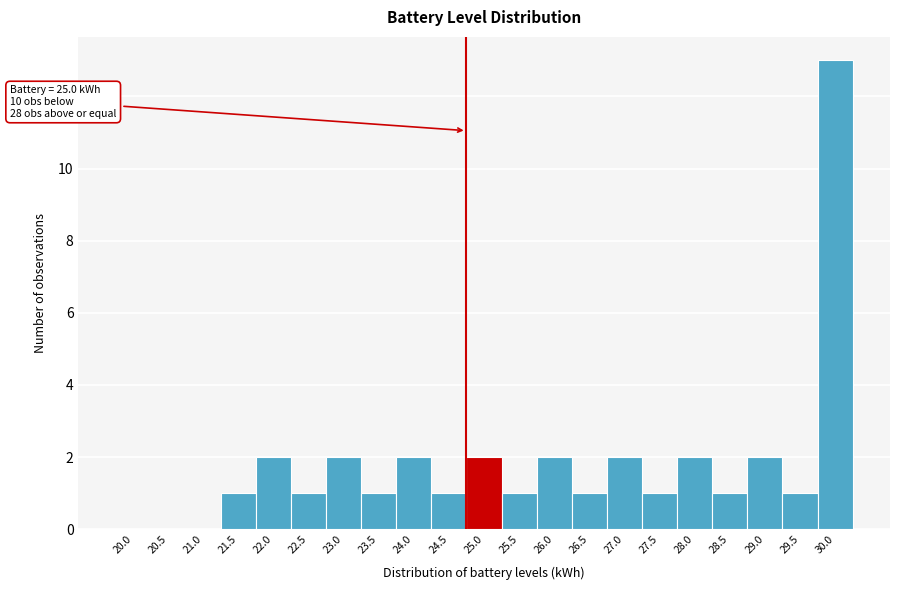

Reading left to right, list all the values displayed in this chart.

20.0=0	20.5=0	21.0=0	21.5=1	22.0=2	22.5=1	23.0=2	23.5=1	24.0=2	24.5=1	25.0=2	25.5=1	26.0=2	26.5=1	27.0=2	27.5=1	28.0=2	28.5=1	29.0=2	29.5=1	30.0=13